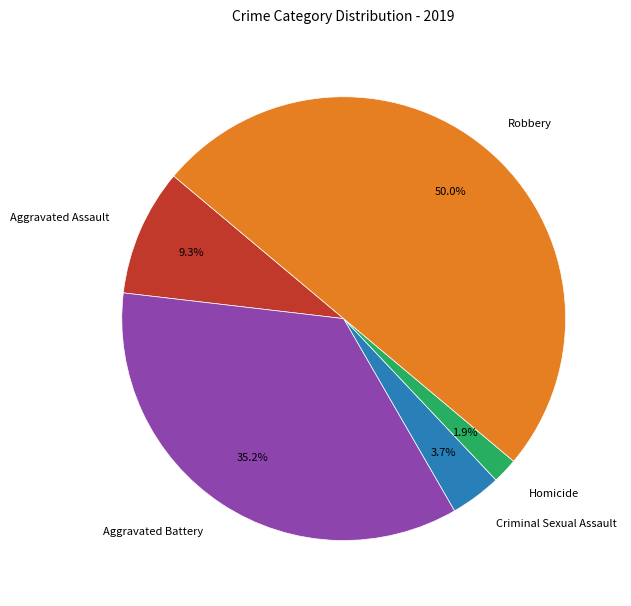

Rank the categories by value from lowest to highest.

Homicide, Criminal Sexual Assault, Aggravated Assault, Aggravated Battery, Robbery